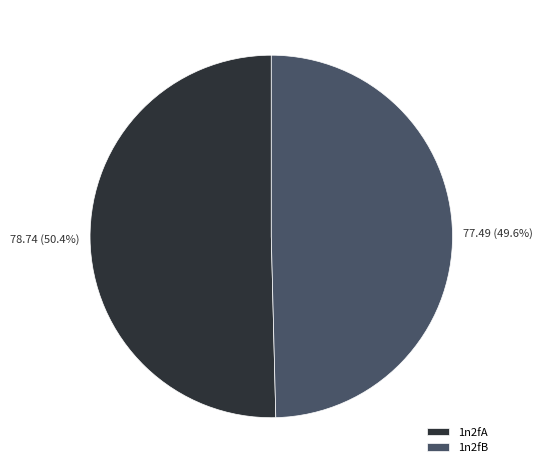

What percentage is the 1n2fB slice, to the nearest percent?

50%